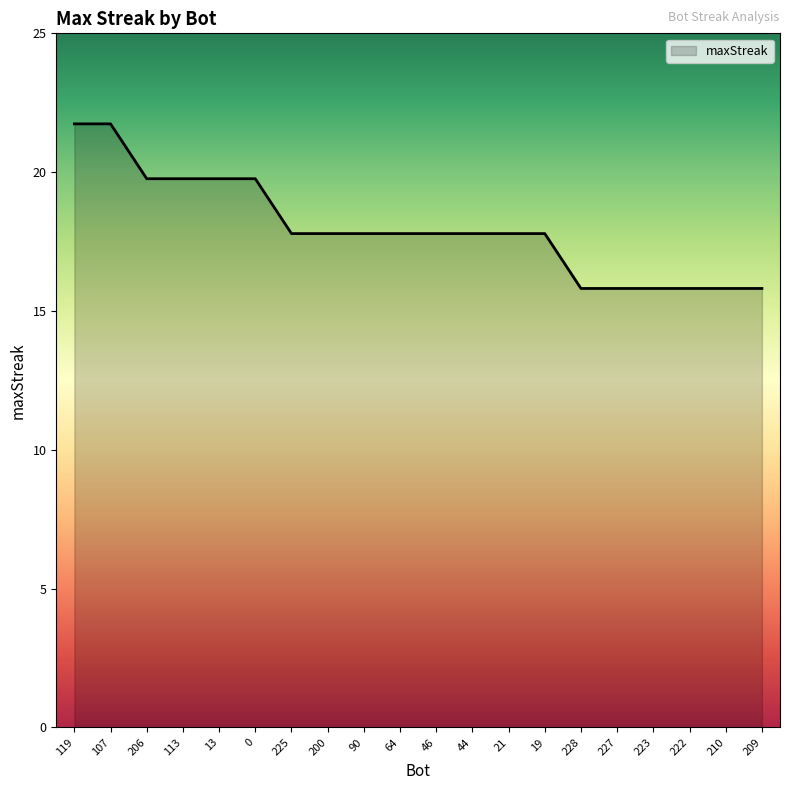

Which category has the highest value across all series?

119